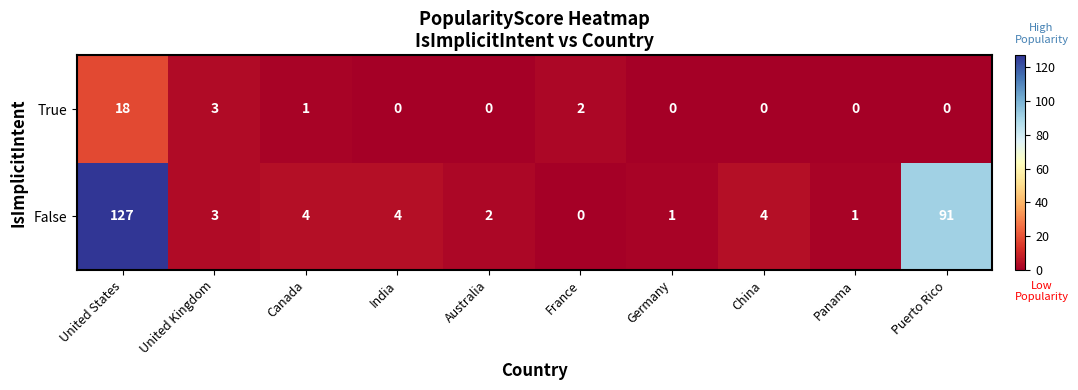

At which category is the sum across all series the highest?

United States